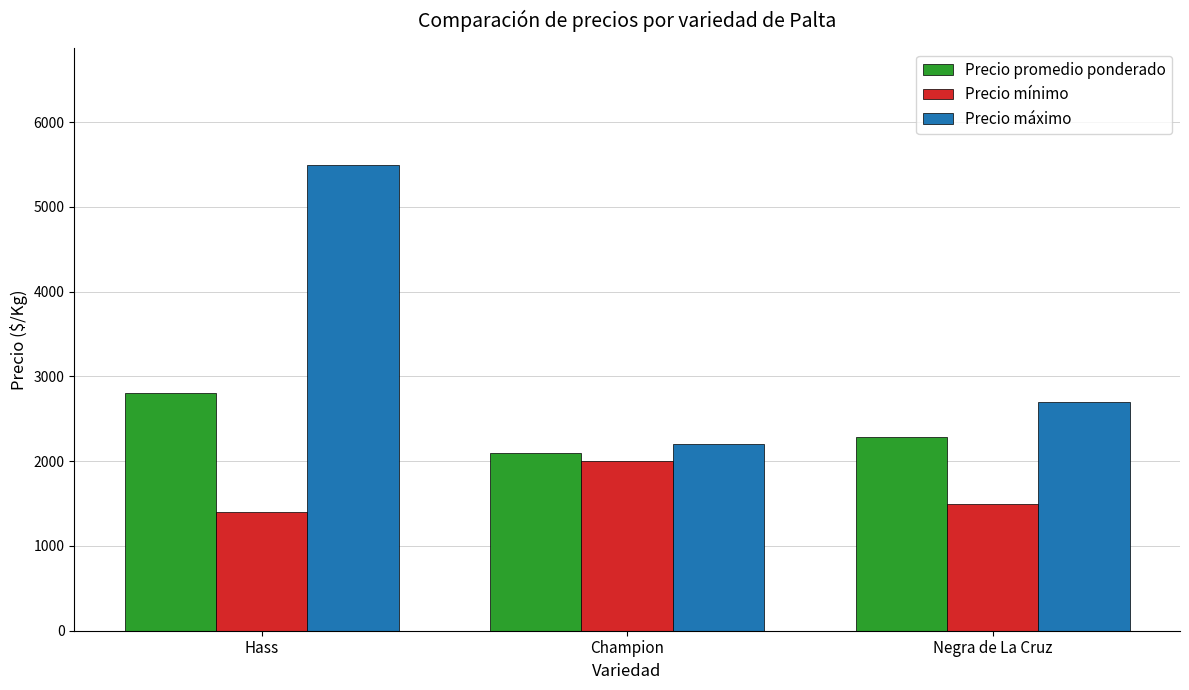

What is the average value of the Precio máximo series?

3467